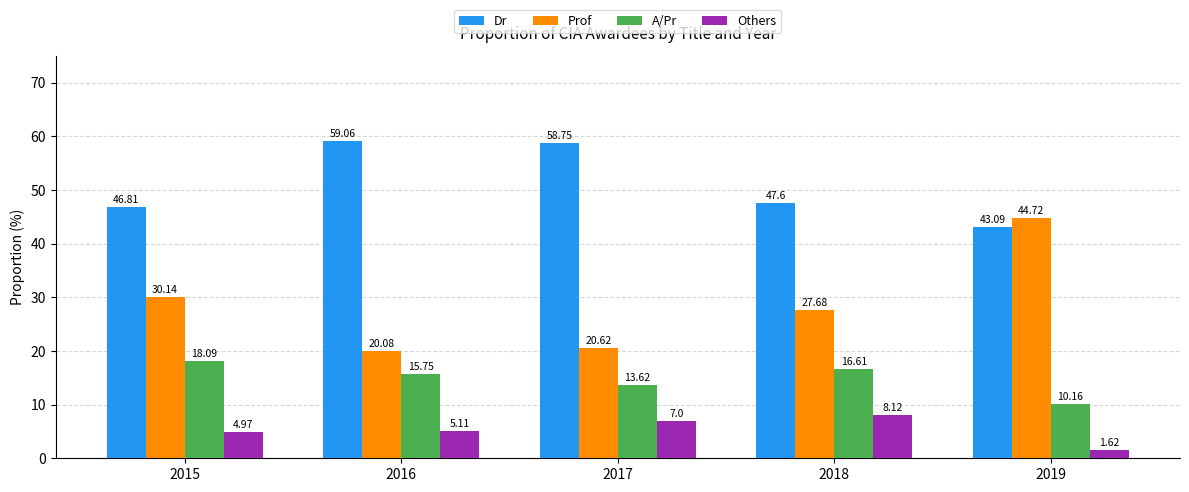

What is the sum of all Prof values?

143.2